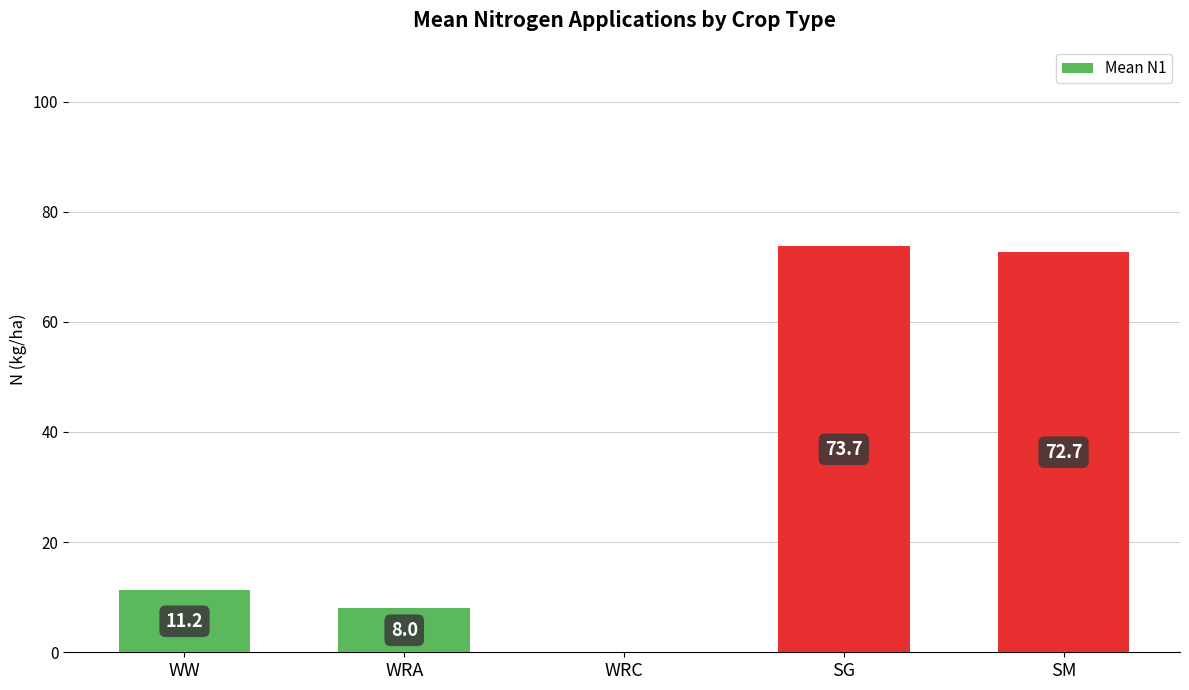

What is the maximum value shown in the chart?

73.7